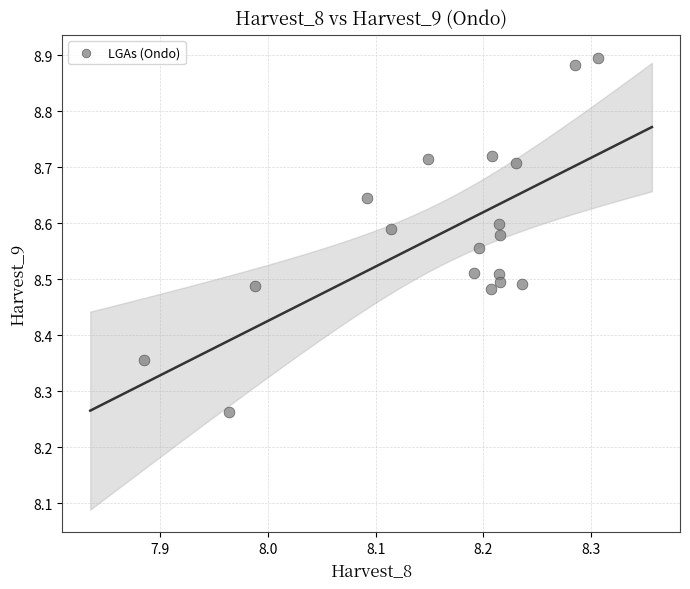

What is the range of Y values (max minus min)?

0.6